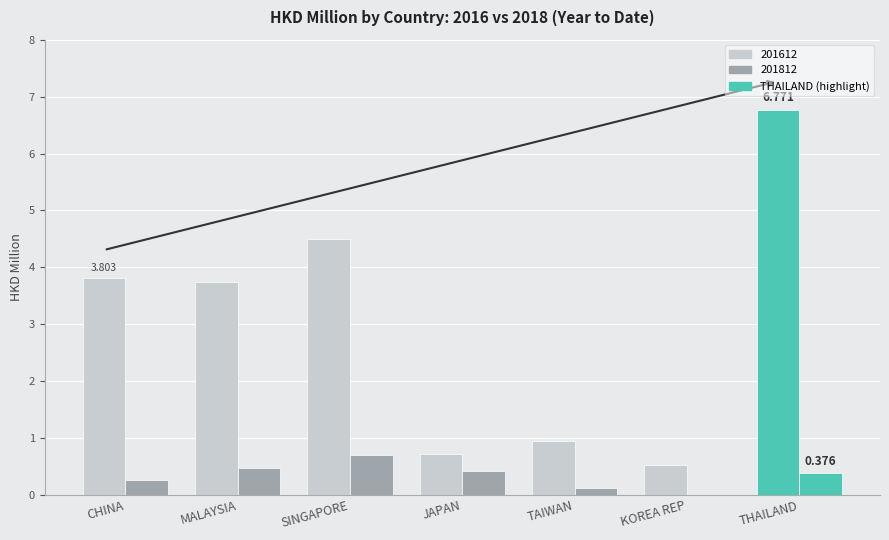

At which label does 201612 reach its peak?

THAILAND